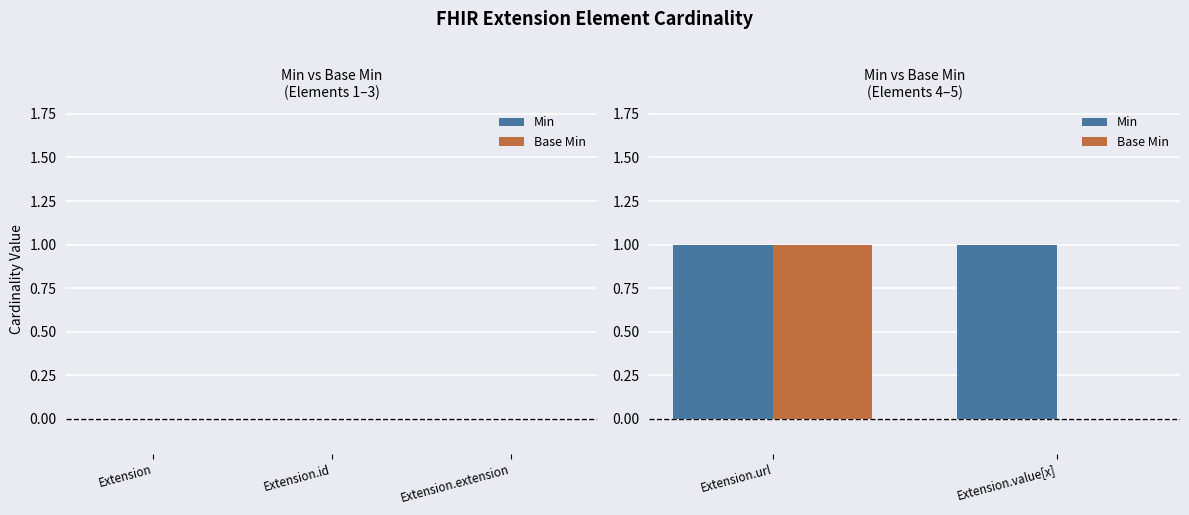

The value of Base Min at Extension.value[x] is 0. True or false?

True